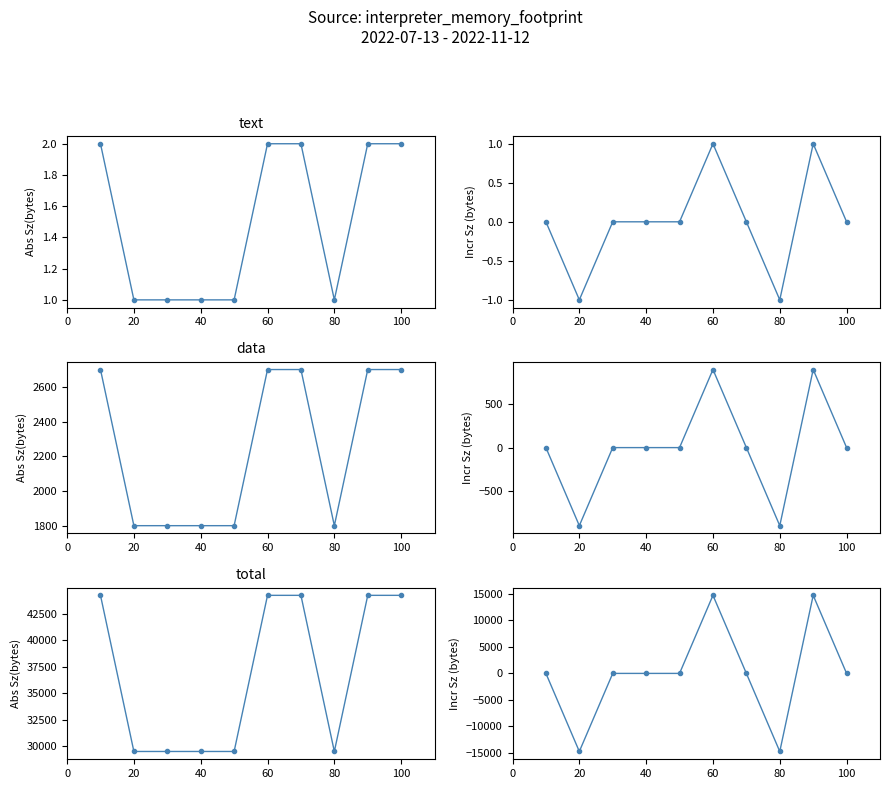

At how many categories does at least one series exceed -12482?

10